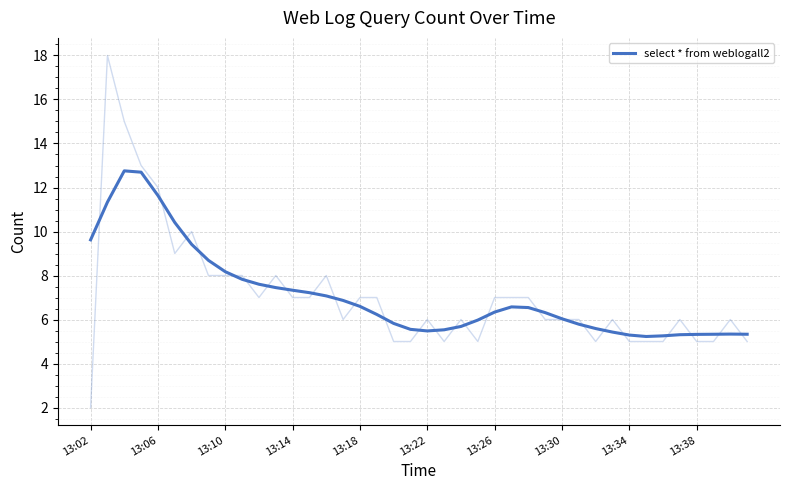

Where is the first local minimum?

13:22